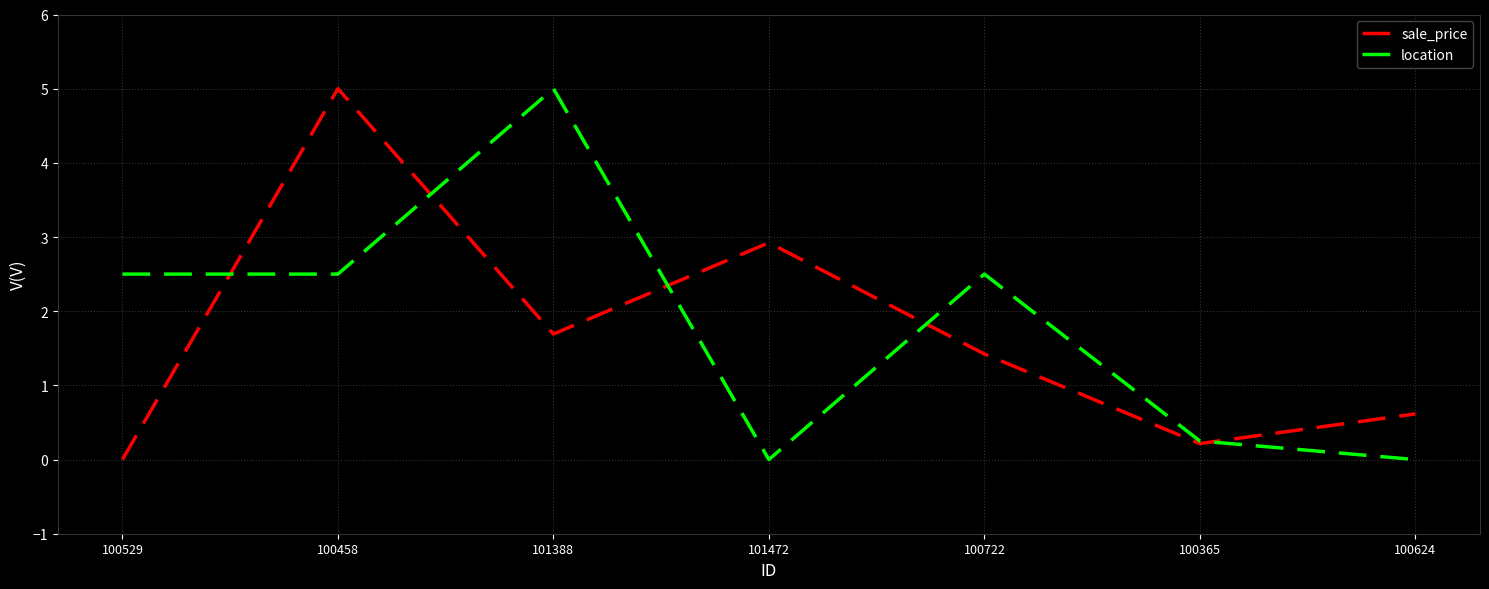

At which label does sale_price first exceed 1?

100458